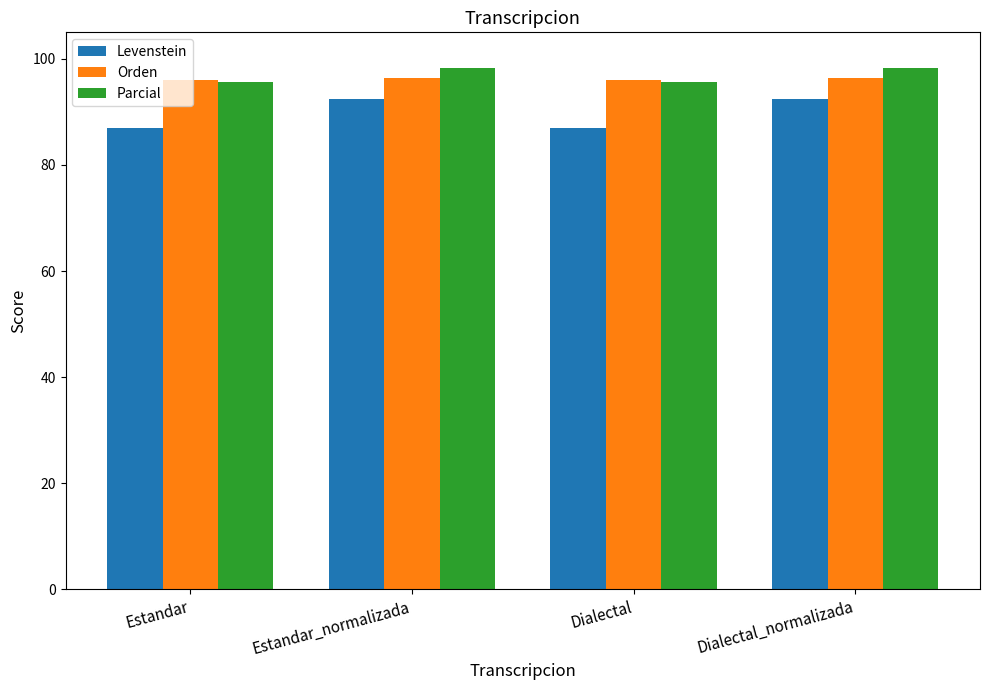

At how many categories does at least one series exceed 92?

4